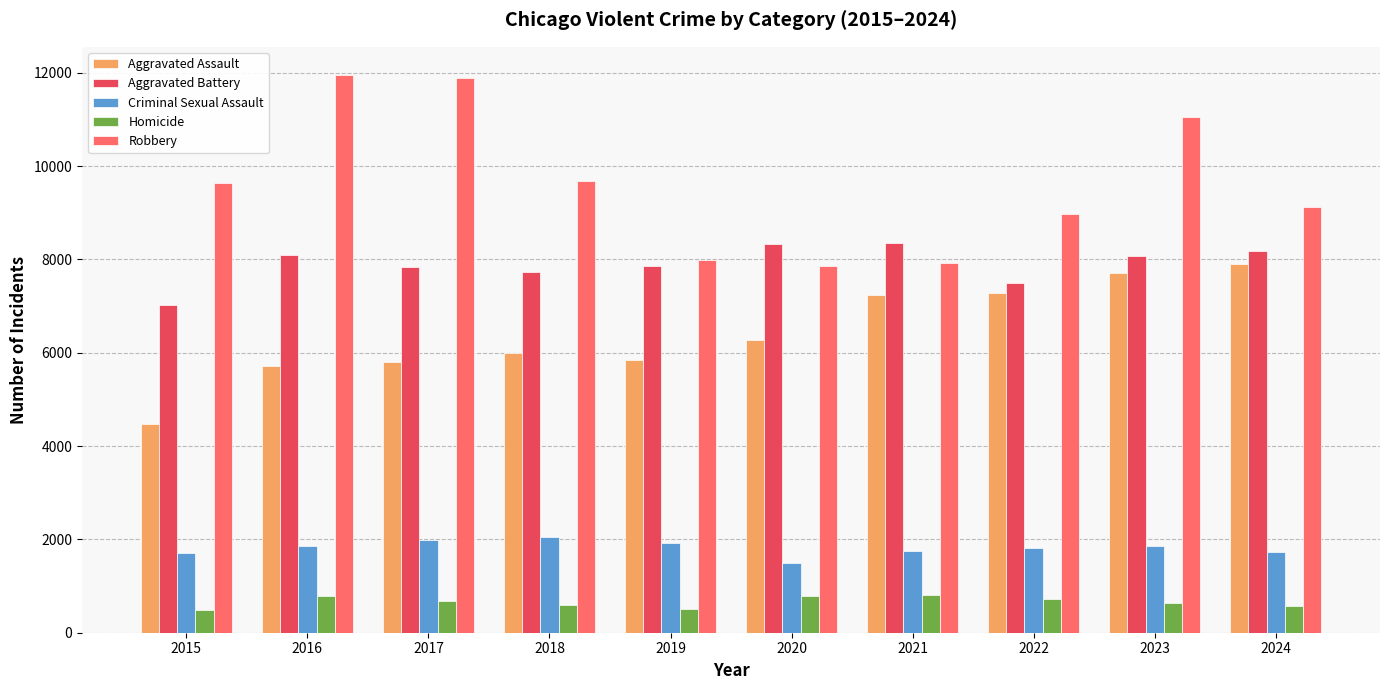

What is the difference between the second highest and minimum values in the Aggravated Battery series?

1302